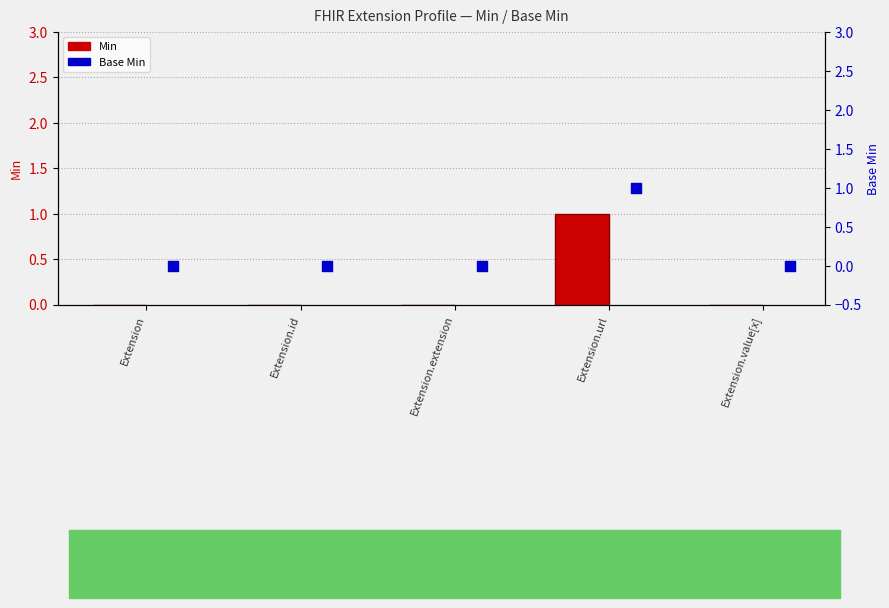

Is the value of Min at Extension.id greater than the value of Base Min at Extension.id?

No